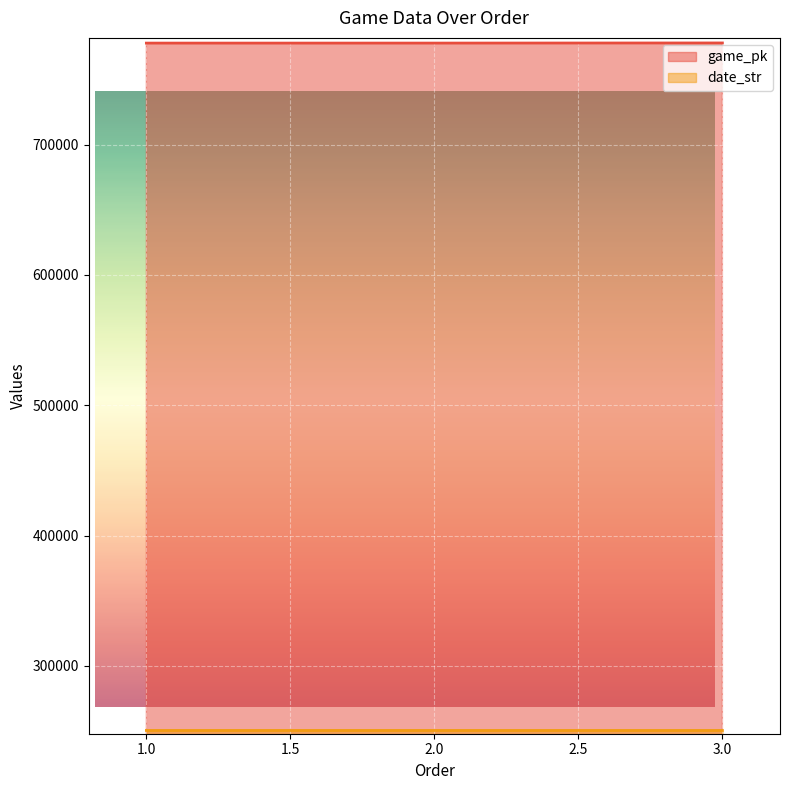

At 2, list the series in order from largest to smallest.

game_pk, date_str